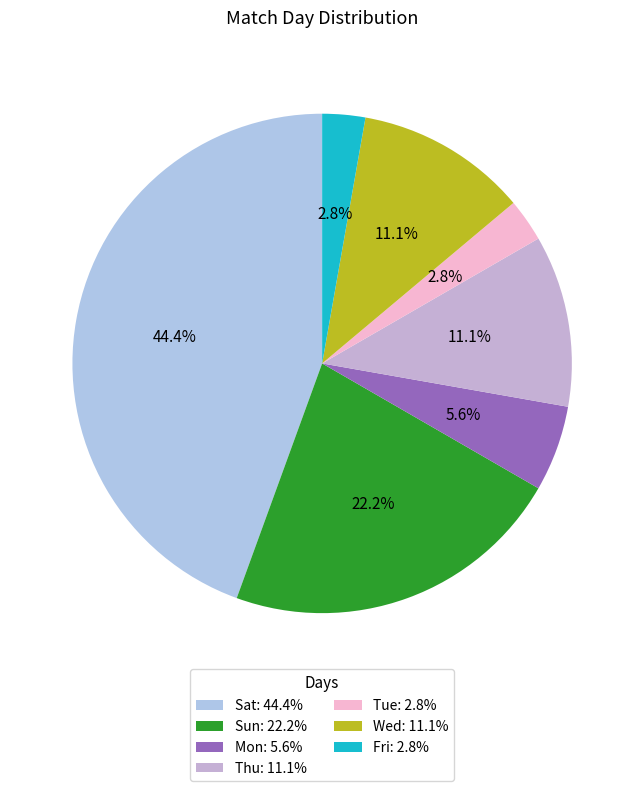

How much of the chart is everything except Fri?

97.2%